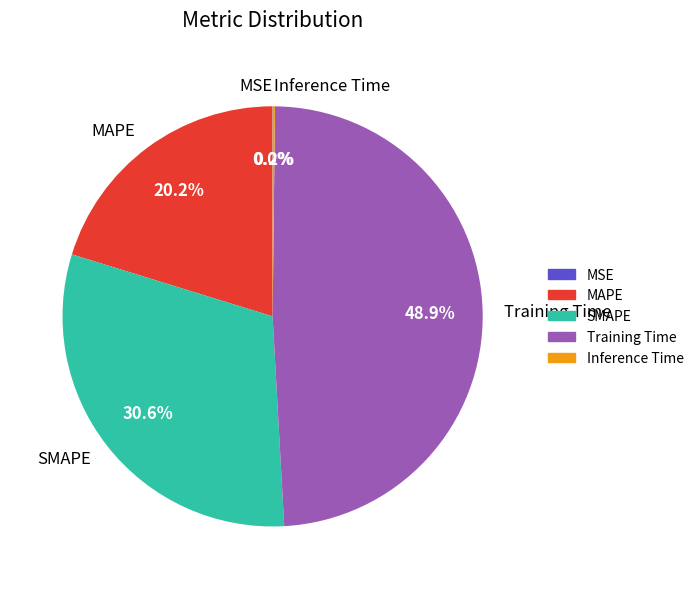

Does MAPE account for over 50% of the chart?

No